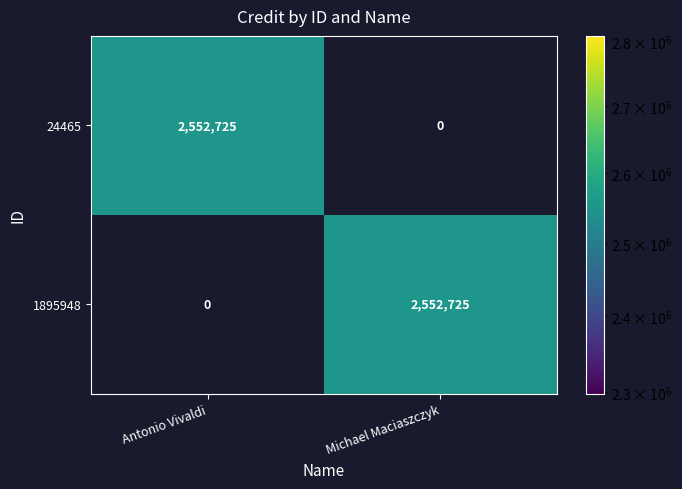

What is the sum of all 1895948 values?

2552725